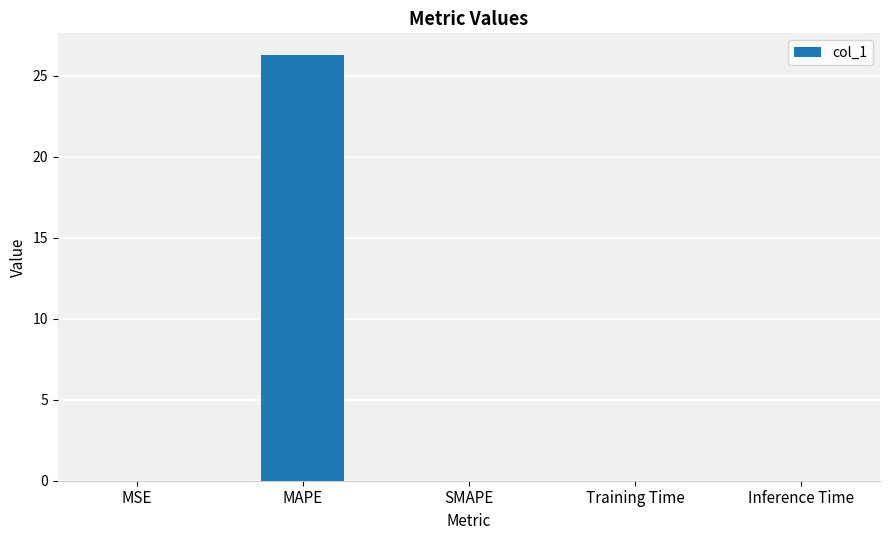

Between MAPE and Training Time, which is larger?

MAPE